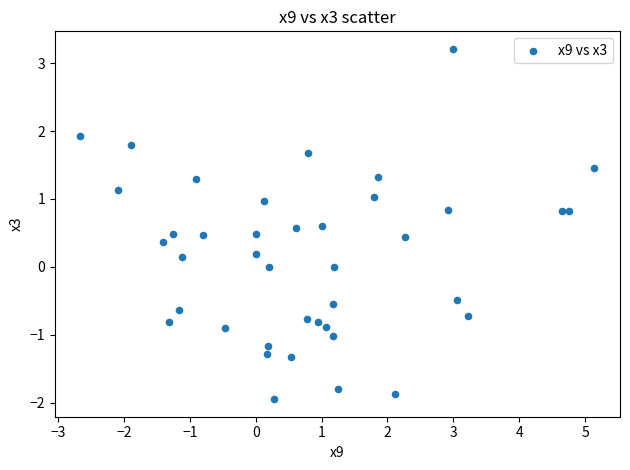

What is the range of Y values (max minus min)?

5.2